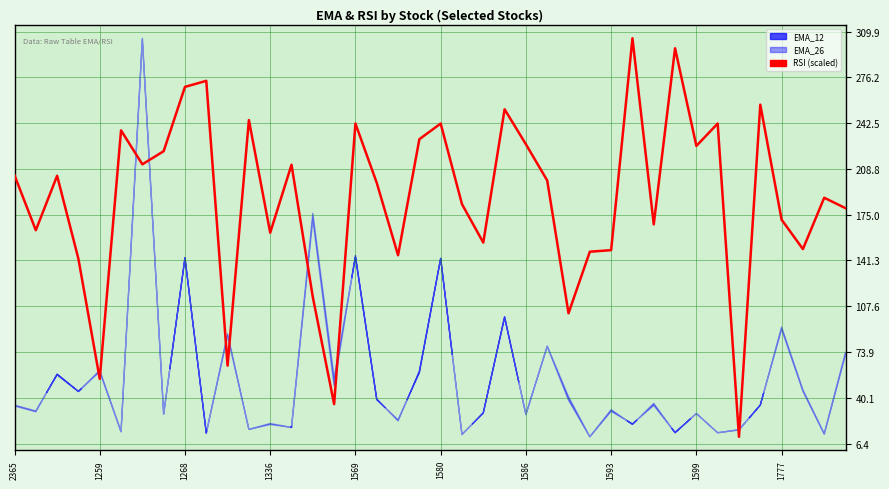

How many points are higher than both their immediate neighbors (excluding endpoints)?

13